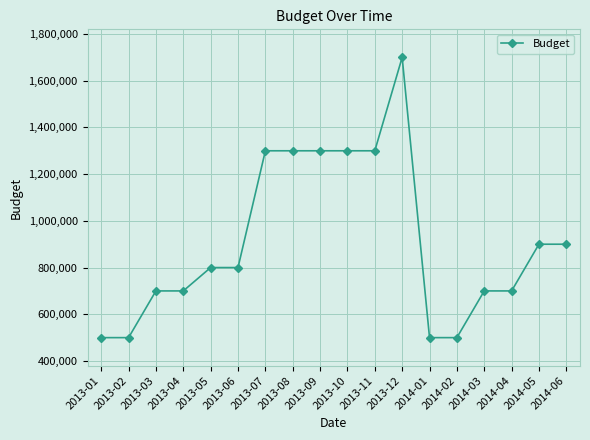

Reading right to left, extract all data points from this chart.

900000	900000	700000	700000	500000	500000	1700000	1300000	1300000	1300000	1300000	1300000	800000	800000	700000	700000	500000	500000